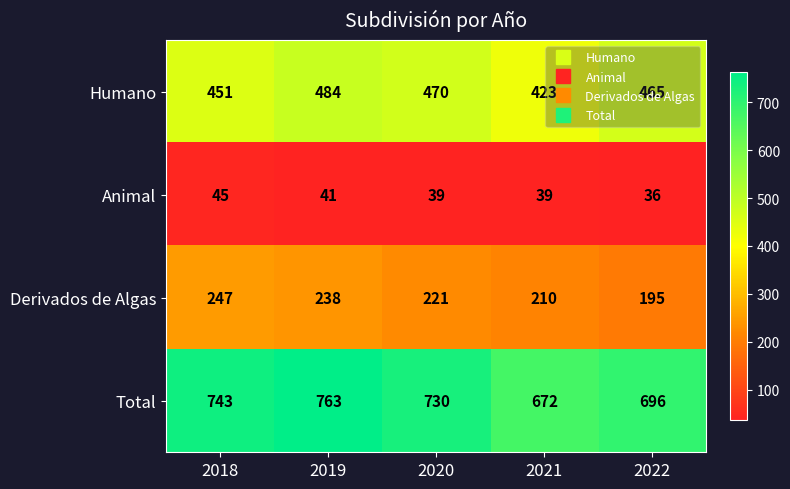

What is the total value across all series at 2019?

1526